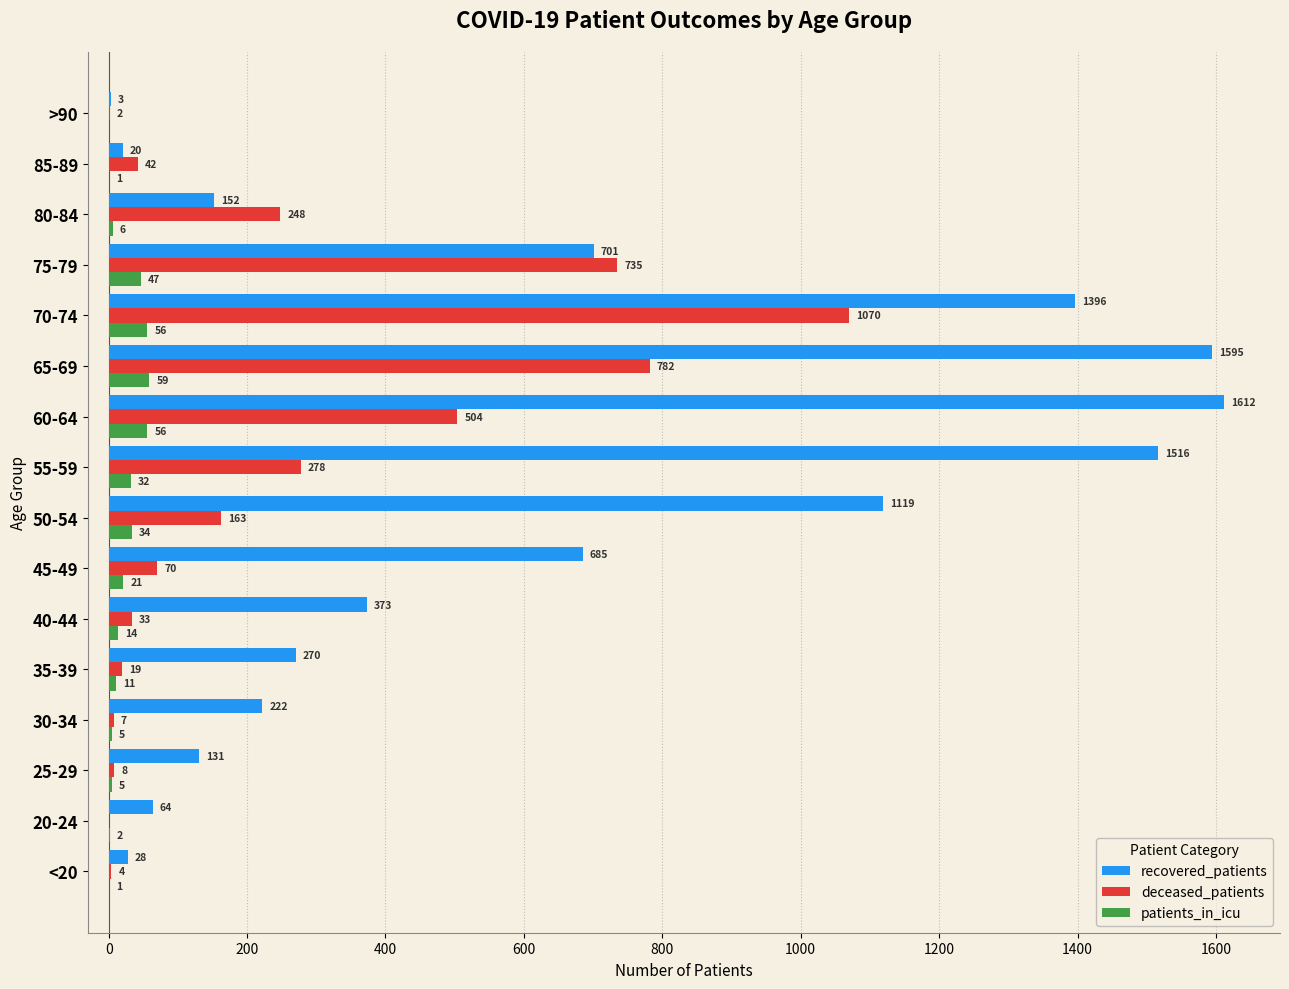

Which series has the largest total across all categories?

recovered_patients